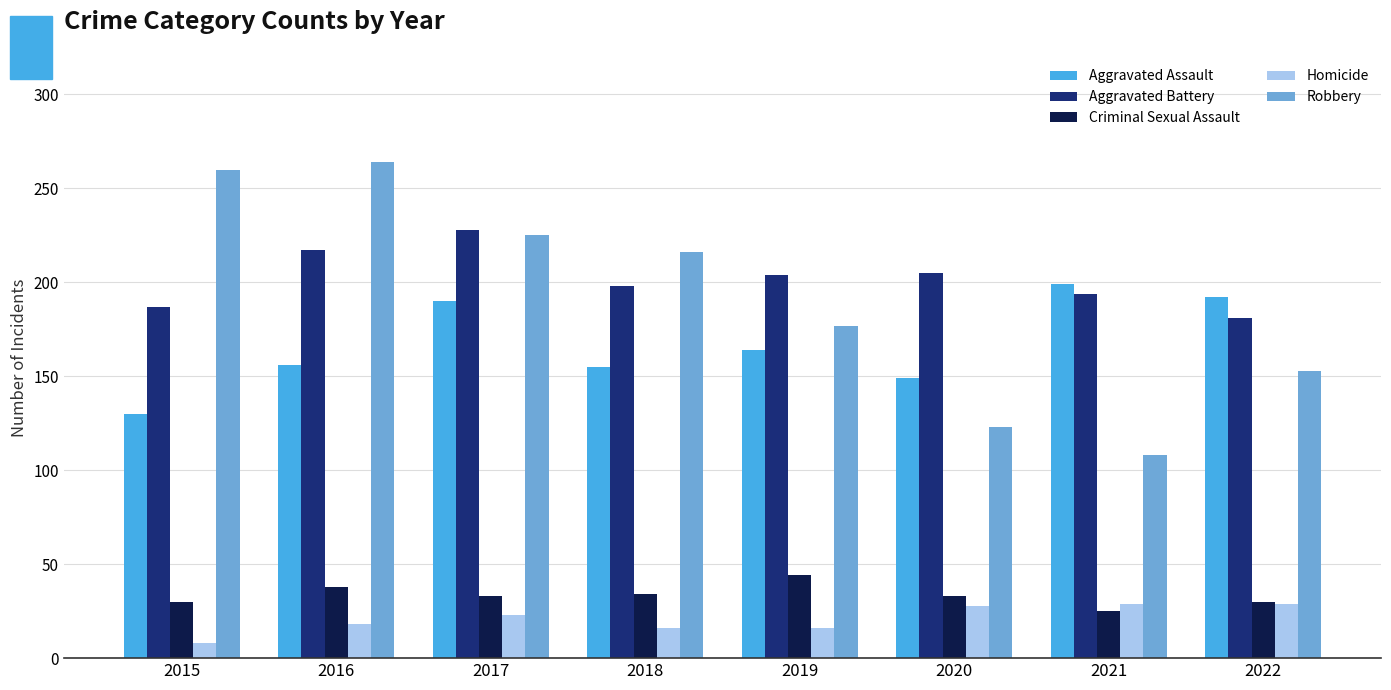

What are all the series names shown in the legend?

Aggravated Assault, Aggravated Battery, Criminal Sexual Assault, Homicide, Robbery